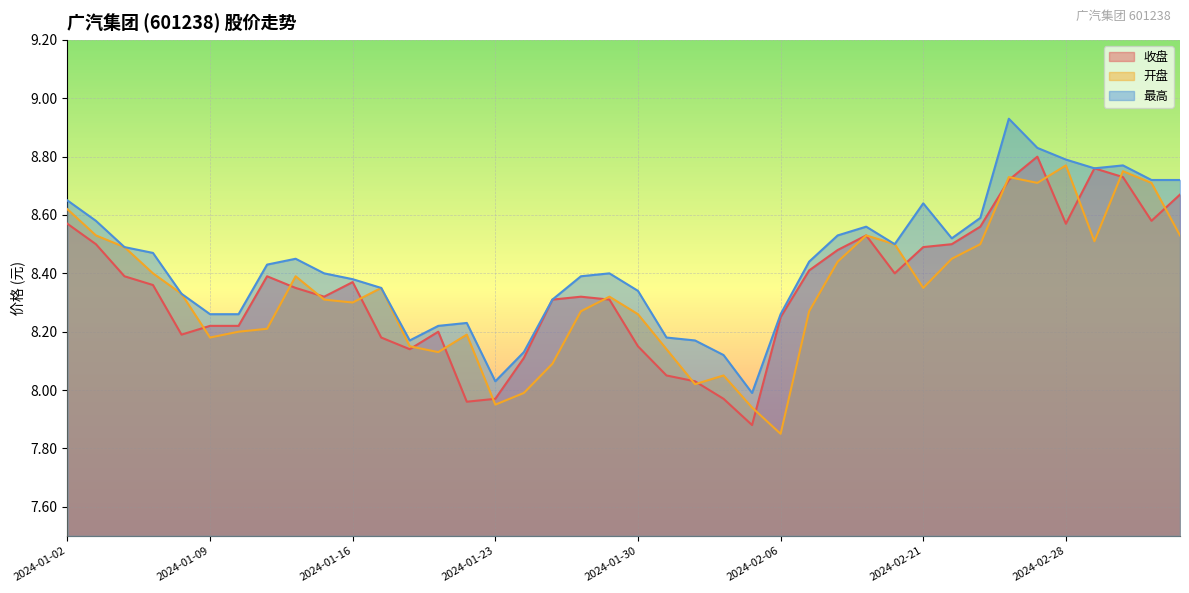

Reading left to right, list all the values displayed in this chart.

收盘: 8.6	8.5	8.4	8.4	8.2	8.2	8.2	8.4	8.3	8.3	8.4	8.2	8.1	8.2	8.0	8.0	8.1	8.3	8.3	8.3	8.2	8.1	8.0	8.0	7.9	8.2	8.4	8.5	8.5	8.4	8.5	8.5	8.6	8.7	8.8	8.6	8.8	8.7	8.6	8.7
开盘: 8.6	8.5	8.5	8.4	8.3	8.2	8.2	8.2	8.4	8.3	8.3	8.3	8.2	8.1	8.2	8.0	8.0	8.1	8.3	8.3	8.3	8.1	8.0	8.1	7.9	7.8	8.3	8.4	8.5	8.5	8.3	8.4	8.5	8.7	8.7	8.8	8.5	8.8	8.7	8.5
最高: 8.7	8.6	8.5	8.5	8.3	8.3	8.3	8.4	8.4	8.4	8.4	8.3	8.2	8.2	8.2	8.0	8.1	8.3	8.4	8.4	8.3	8.2	8.2	8.1	8.0	8.3	8.4	8.5	8.6	8.5	8.6	8.5	8.6	8.9	8.8	8.8	8.8	8.8	8.7	8.7